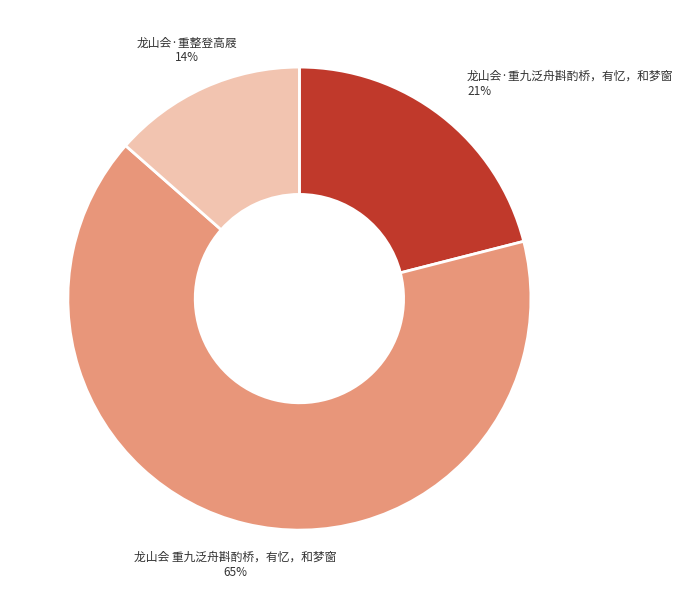

Which category accounts for the majority?

龙山会 重九泛舟斟酌桥，有忆，和梦窗